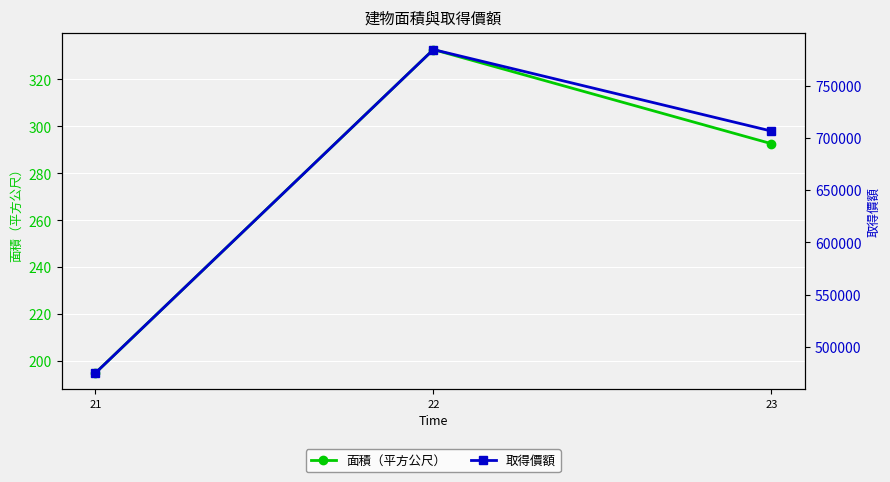

Which series has the largest total across all categories?

取得價額